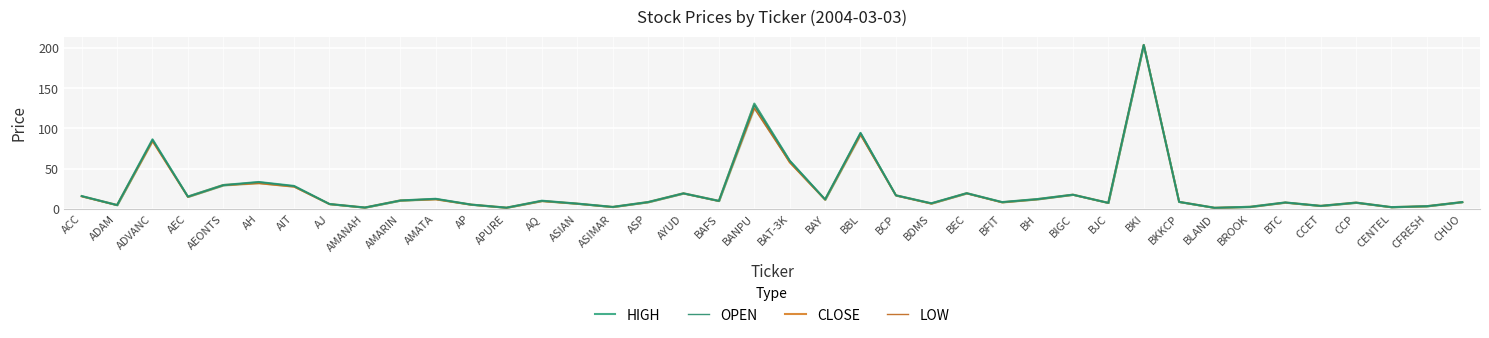

Reading left to right, transcribe all the data shown in this chart.

HIGH: ACC=15.9	ADAM=4.7	ADVANC=86.5	AEC=15.3	AEONTS=29.6	AH=33.4	AIT=28.5	AJ=6.0	AMANAH=1.6	AMARIN=10.4	AMATA=12.5	AP=5.3	APURE=1.5	AQ=10.1	ASIAN=6.5	ASIMAR=2.4	ASP=8.4	AYUD=19.3	BAFS=9.9	BANPU=131.0	BAT-3K=60.0	BAY=11.7	BBL=94.5	BCP=16.8	BDMS=6.9	BEC=19.5	BFIT=8.4	BH=12.2	BIGC=17.6	BJC=7.5	BKI=204.0	BKKCP=8.7	BLAND=1.3	BROOK=2.5	BTC=8.0	CCET=3.7	CCP=7.8	CENTEL=2.1	CFRESH=3.3	CHUO=8.4
OPEN: ACC=15.9	ADAM=4.7	ADVANC=86.0	AEC=15.0	AEONTS=29.4	AH=33.4	AIT=28.3	AJ=6.0	AMANAH=1.6	AMARIN=10.3	AMATA=12.5	AP=5.3	APURE=1.4	AQ=10.0	ASIAN=6.5	ASIMAR=2.4	ASP=8.3	AYUD=19.2	BAFS=9.8	BANPU=129.0	BAT-3K=60.0	BAY=11.7	BBL=94.5	BCP=16.8	BDMS=6.9	BEC=19.4	BFIT=8.4	BH=11.9	BIGC=17.6	BJC=7.5	BKI=204.0	BKKCP=8.7	BLAND=1.3	BROOK=2.3	BTC=8.0	CCET=3.7	CCP=7.7	CENTEL=2.1	CFRESH=3.3	CHUO=8.4
CLOSE: ACC=15.6	ADAM=4.7	ADVANC=84.5	AEC=15.0	AEONTS=29.6	AH=32.0	AIT=27.7	AJ=5.9	AMANAH=1.6	AMARIN=10.4	AMATA=11.9	AP=5.2	APURE=1.4	AQ=9.7	ASIAN=6.4	ASIMAR=2.3	ASP=8.3	AYUD=19.3	BAFS=9.8	BANPU=130.0	BAT-3K=58.0	BAY=11.5	BBL=93.0	BCP=16.8	BDMS=6.6	BEC=19.4	BFIT=8.1	BH=12.0	BIGC=17.6	BJC=7.4	BKI=204.0	BKKCP=8.7	BLAND=1.3	BROOK=2.5	BTC=7.8	CCET=3.7	CCP=7.8	CENTEL=2.0	CFRESH=3.3	CHUO=8.4
LOW: ACC=15.6	ADAM=4.5	ADVANC=84.5	AEC=14.9	AEONTS=29.2	AH=32.0	AIT=27.7	AJ=5.9	AMANAH=1.6	AMARIN=10.3	AMATA=11.9	AP=5.2	APURE=1.4	AQ=9.6	ASIAN=6.4	ASIMAR=2.3	ASP=8.2	AYUD=19.1	BAFS=9.7	BANPU=125.0	BAT-3K=58.0	BAY=11.3	BBL=92.0	BCP=16.5	BDMS=6.6	BEC=19.2	BFIT=8.1	BH=11.9	BIGC=17.5	BJC=7.4	BKI=204.0	BKKCP=8.7	BLAND=1.3	BROOK=2.3	BTC=7.8	CCET=3.6	CCP=7.5	CENTEL=2.0	CFRESH=3.3	CHUO=8.4